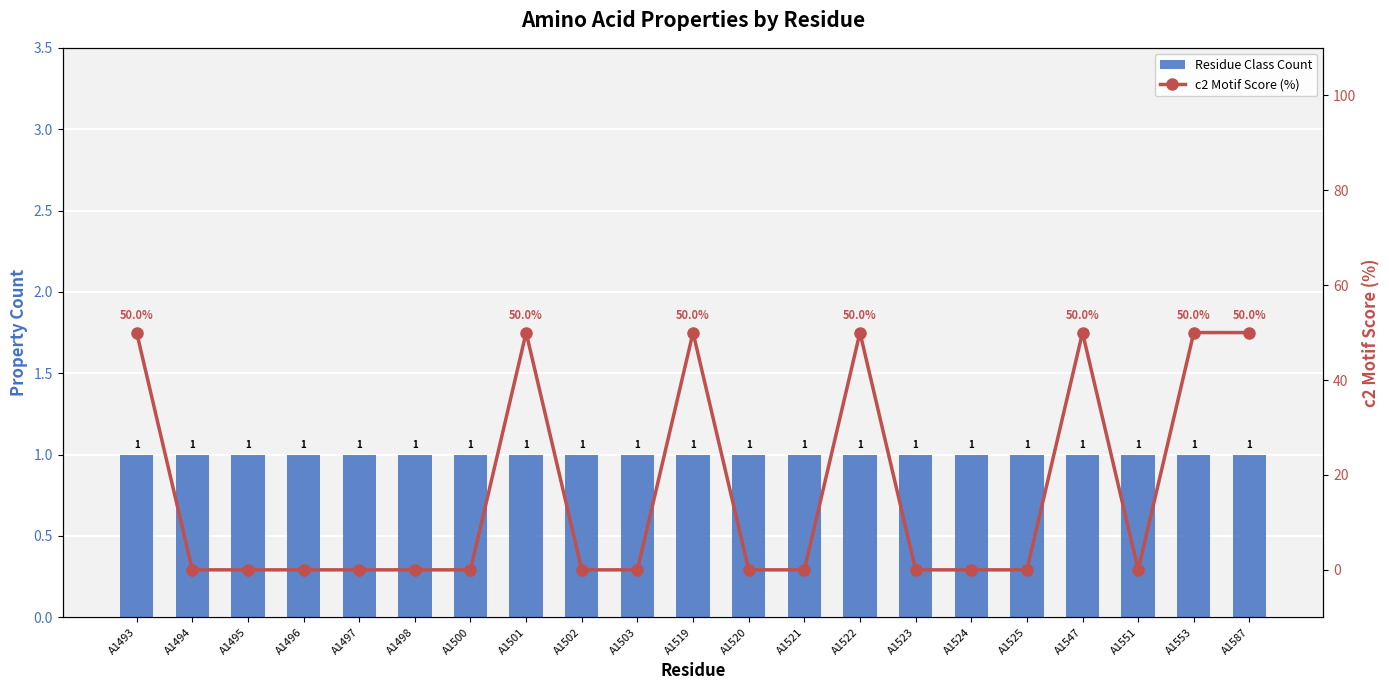

At which category is the sum across all series the highest?

A1493